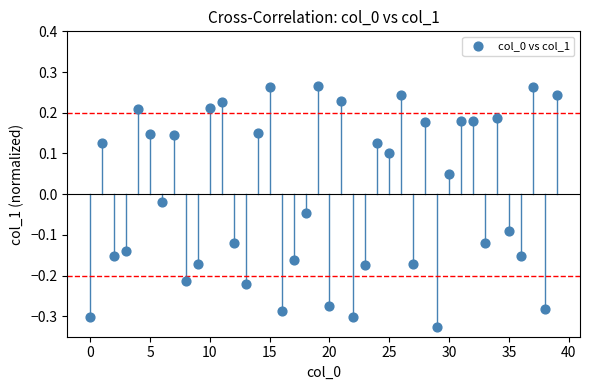

What is the range of Y values (max minus min)?

0.6